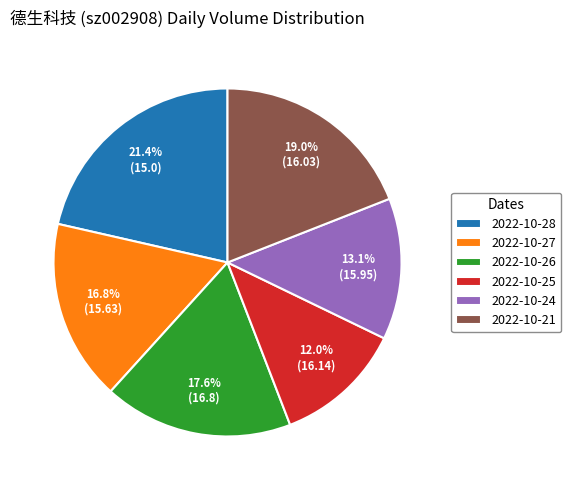

Does 2022-10-28 account for over 50% of the chart?

No